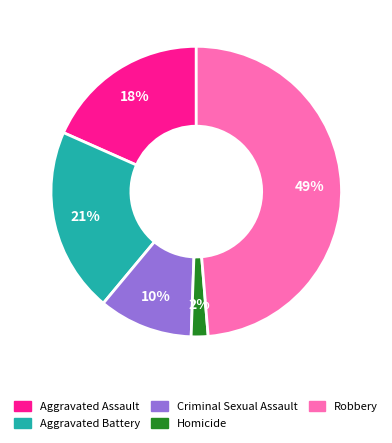

Is the sum of Criminal Sexual Assault and Aggravated Battery greater than half?

No